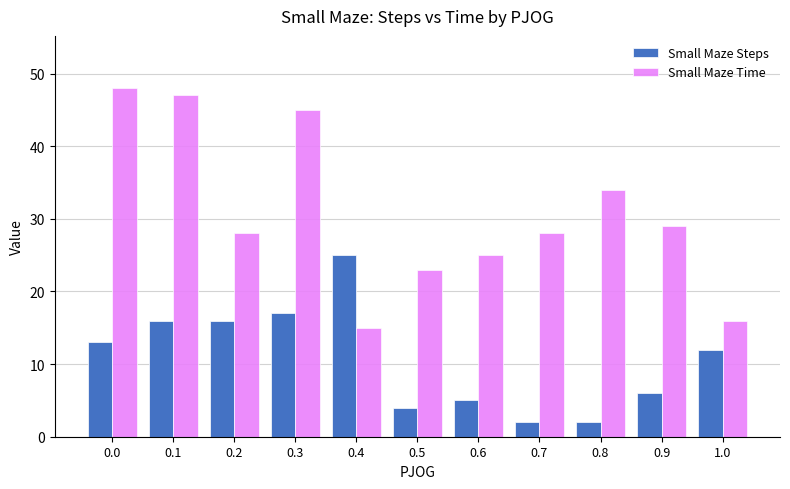

Is the value of Small Maze Time at 0.9 greater than the value of Small Maze Steps at 0.7?

Yes